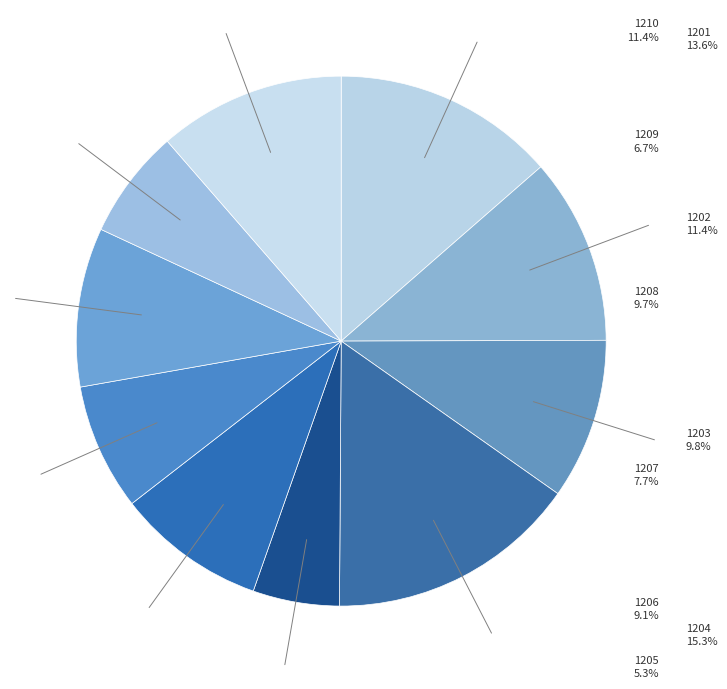

Count the number of slices in the pie.

10